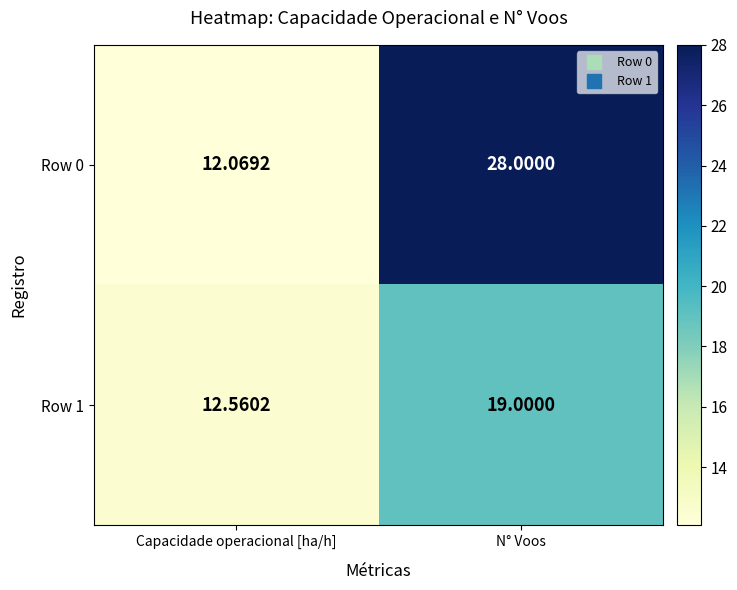

Where is Row 0 nearest to the value 20?

Capacidade operacional [ha/h]